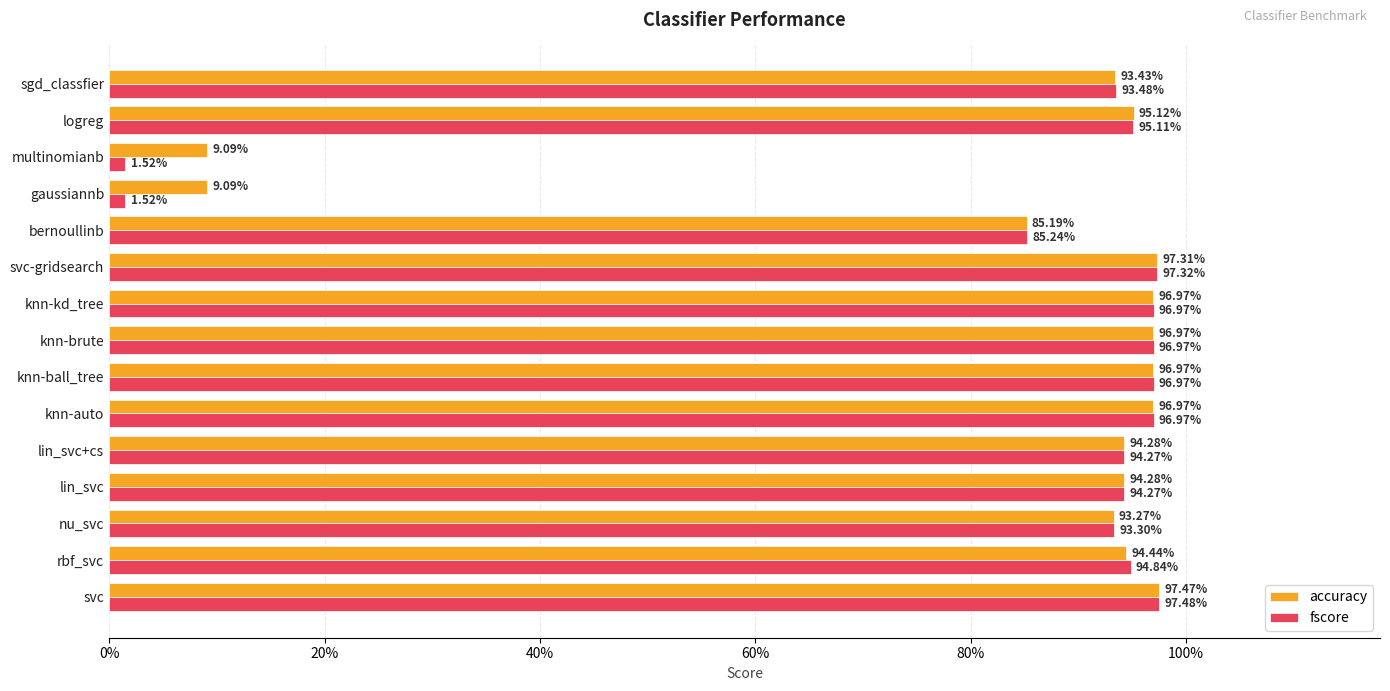

Reading right to left, list all the values displayed in this chart.

accuracy: 0.9	1.0	0.1	0.1	0.9	1.0	1.0	1.0	1.0	1.0	0.9	0.9	0.9	0.9	1.0
fscore: 0.9	1.0	0.0	0.0	0.9	1.0	1.0	1.0	1.0	1.0	0.9	0.9	0.9	0.9	1.0